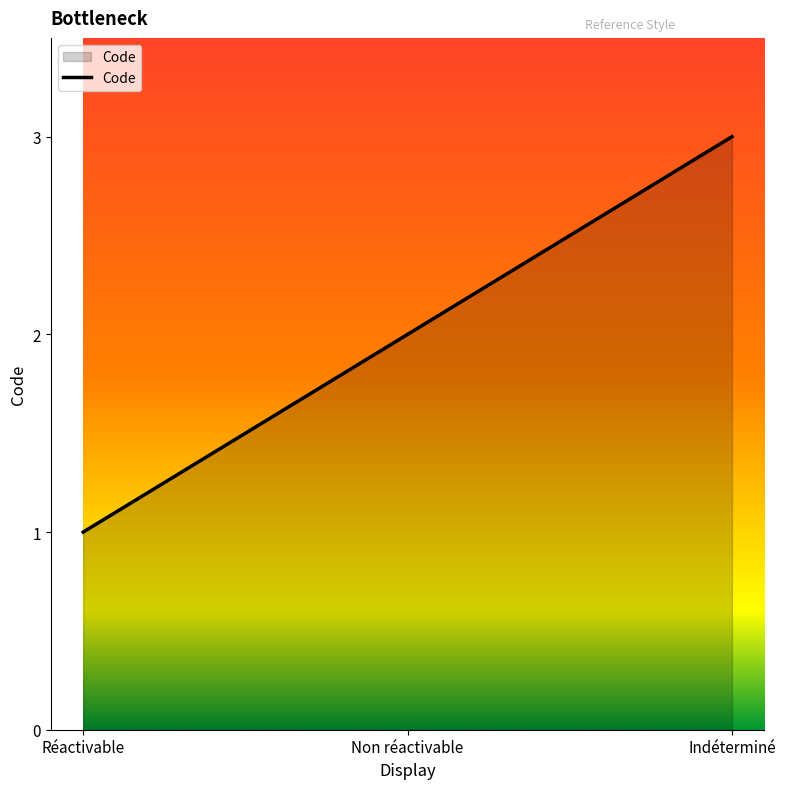

At which category does the chart reach its peak across all series?

Indéterminé